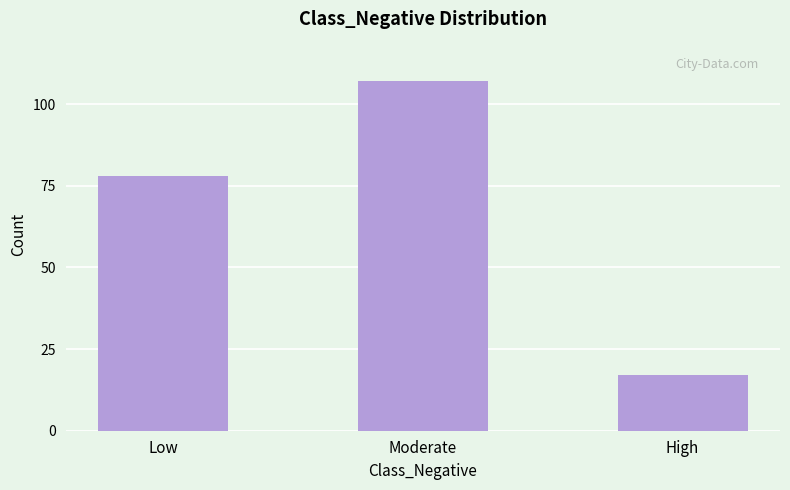

How many values are between 17 and 107?

3